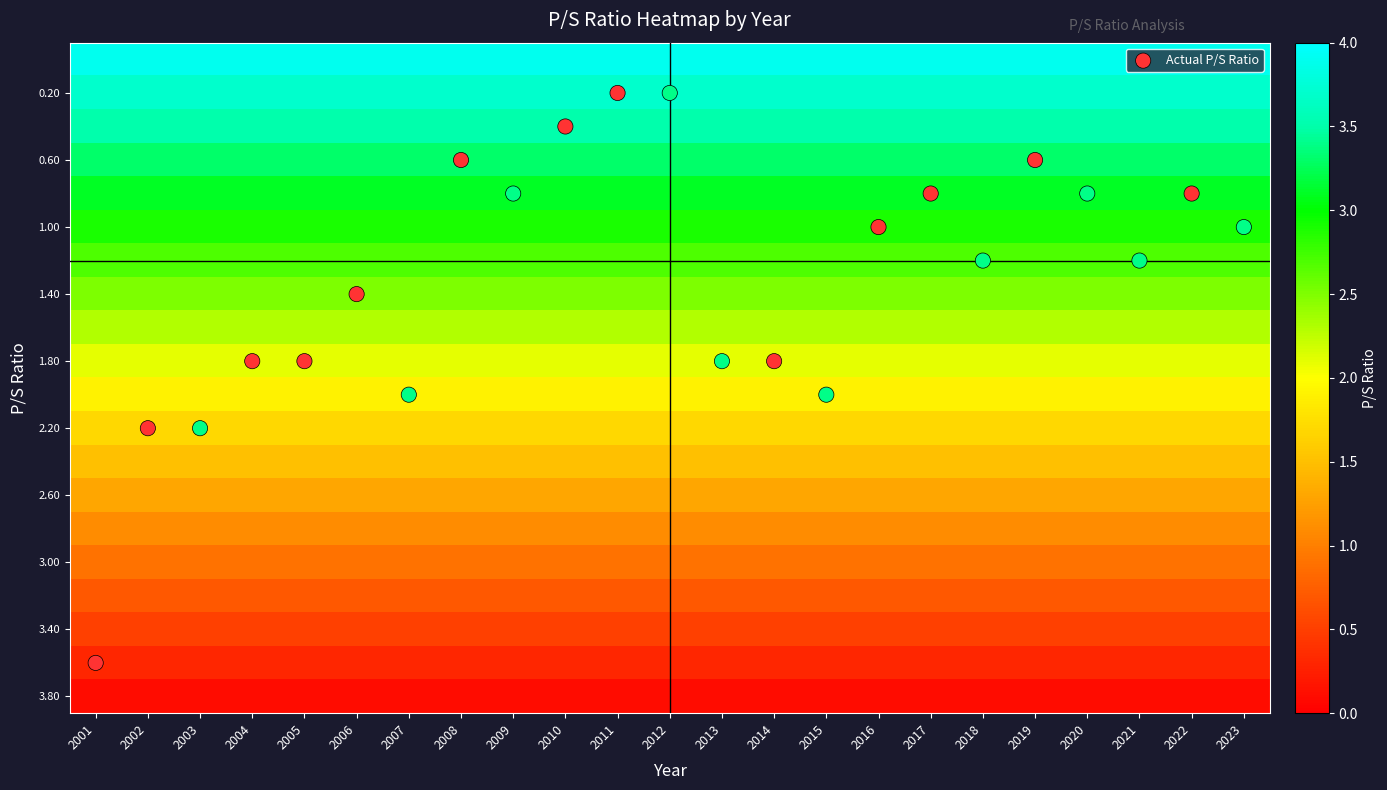

Which label corresponds to the smallest value in the chart?

2001